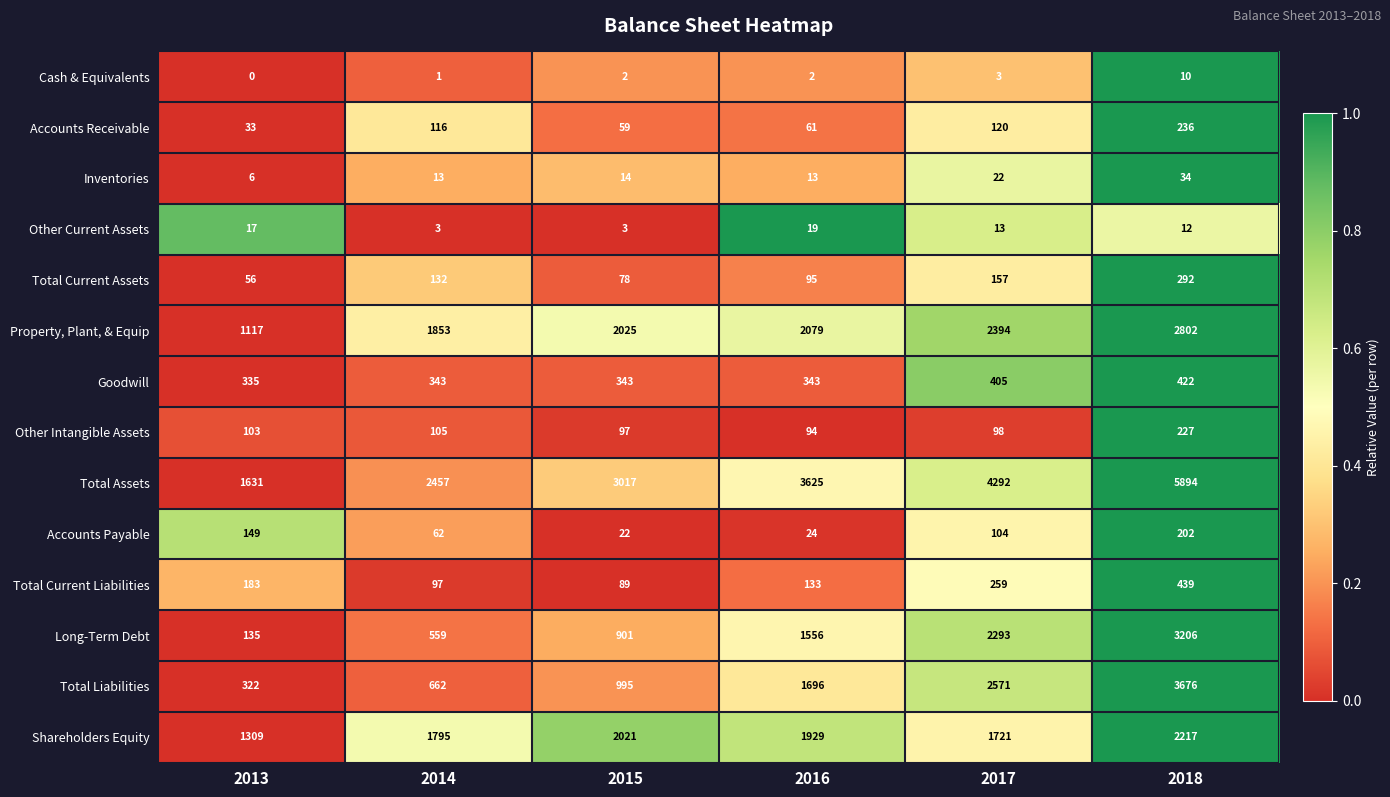

At 2015, list the series in order from largest to smallest.

Total Assets, Property, Plant, & Equip, Shareholders Equity, Total Liabilities, Long-Term Debt, Goodwill, Other Intangible Assets, Total Current Liabilities, Total Current Assets, Accounts Receivable, Accounts Payable, Inventories, Other Current Assets, Cash & Equivalents